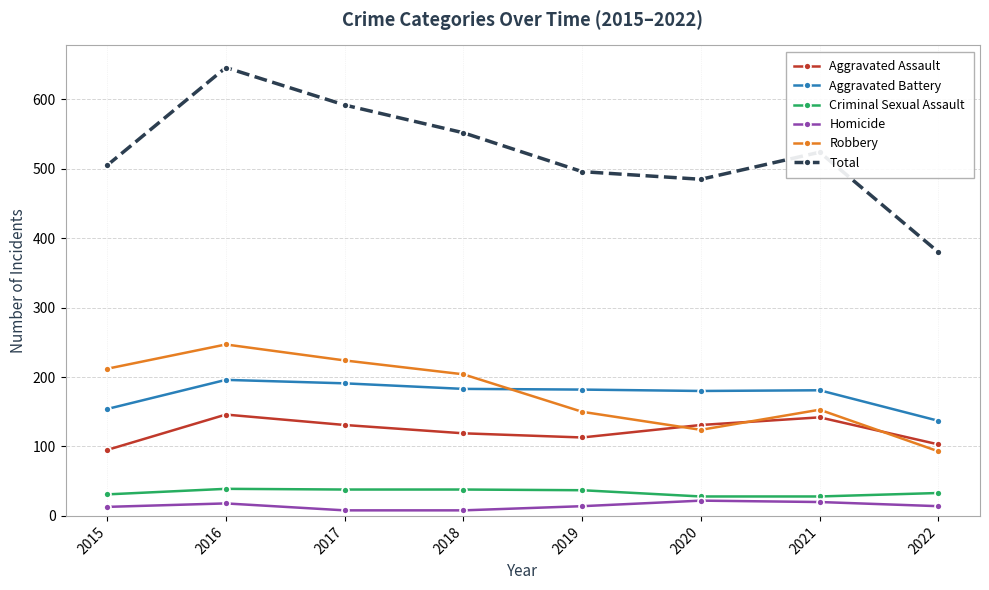

Which series has the largest total across all categories?

Total